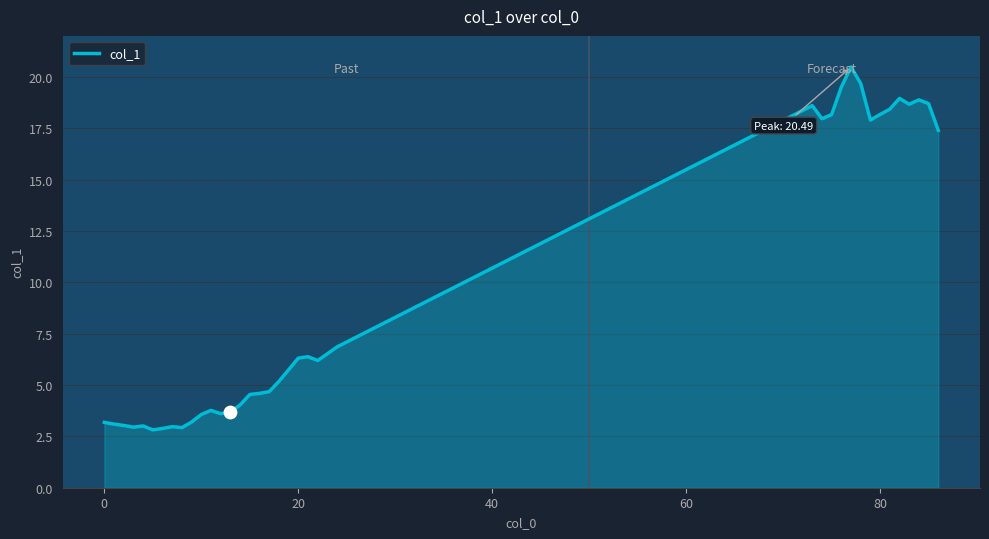

What is the smallest value displayed?

2.8